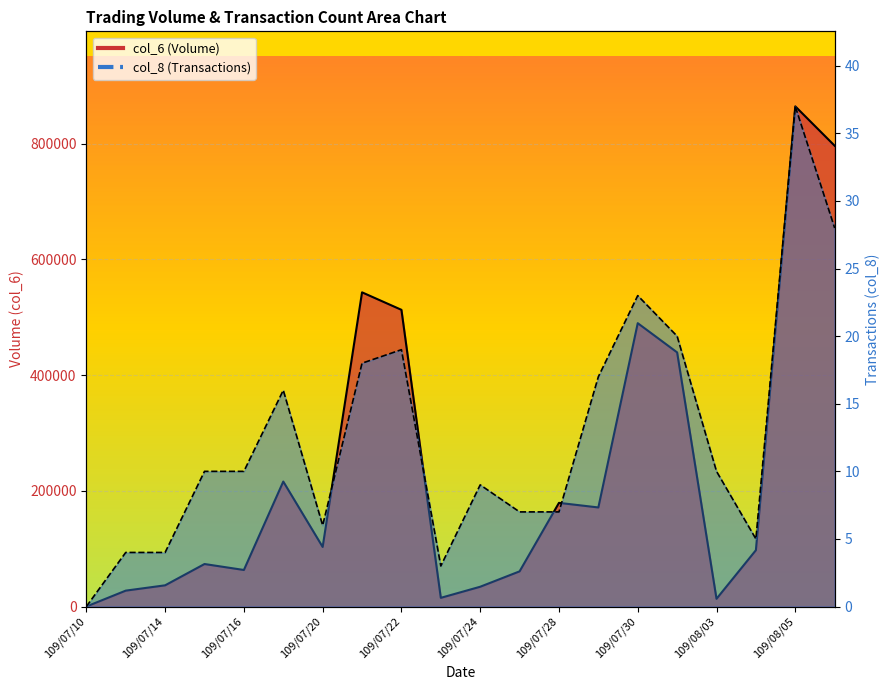

Reading left to right, what are all the values shown in this chart?

col_6: 109/07/10=0	109/07/13=27460	109/07/14=36650	109/07/15=73460	109/07/16=63150	109/07/17=216000	109/07/20=102980	109/07/21=542970	109/07/22=512760	109/07/23=15020	109/07/24=34190	109/07/27=60780	109/07/28=179140	109/07/29=171220	109/07/30=489670	109/07/31=439190	109/08/03=13350	109/08/04=97360	109/08/05=864370	109/08/06=796300
col_8: 109/07/10=0	109/07/13=4	109/07/14=4	109/07/15=10	109/07/16=10	109/07/17=16	109/07/20=6	109/07/21=18	109/07/22=19	109/07/23=3	109/07/24=9	109/07/27=7	109/07/28=7	109/07/29=17	109/07/30=23	109/07/31=20	109/08/03=10	109/08/04=5	109/08/05=37	109/08/06=28